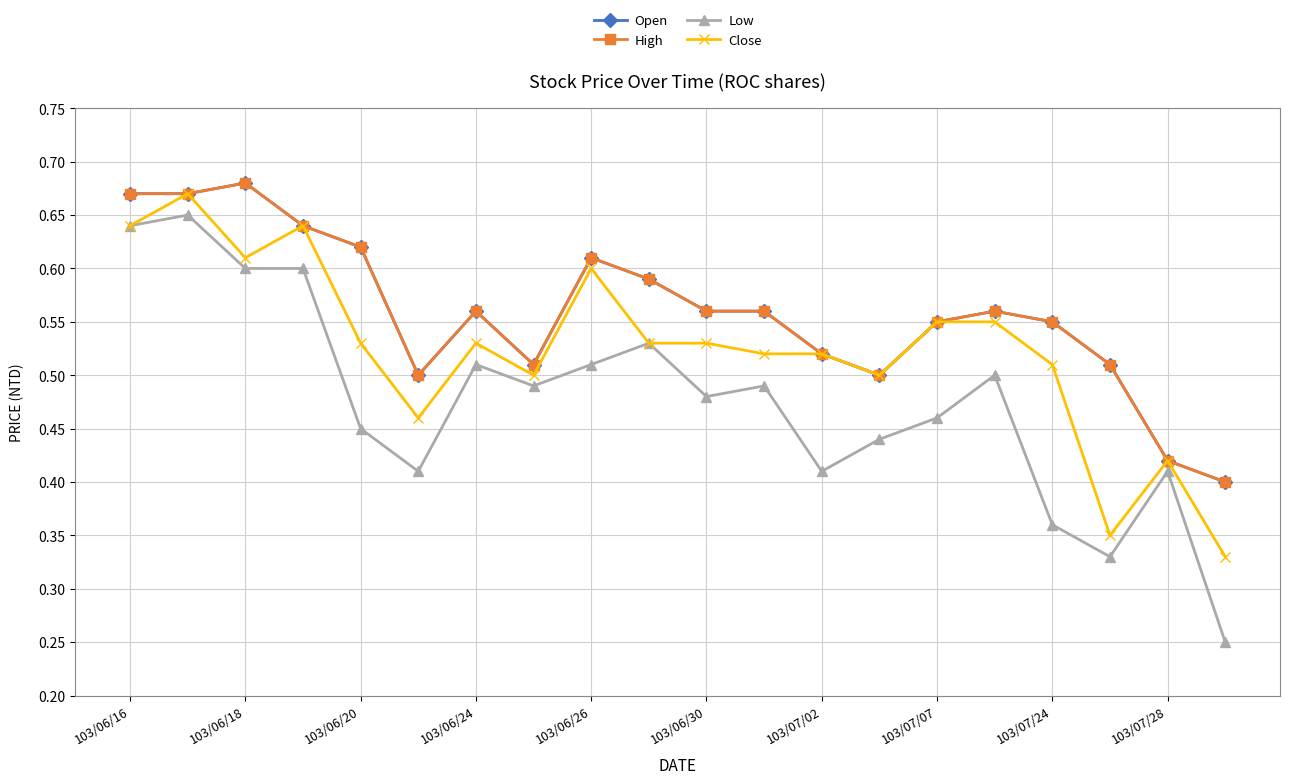

Which series has the largest total across all categories?

Open